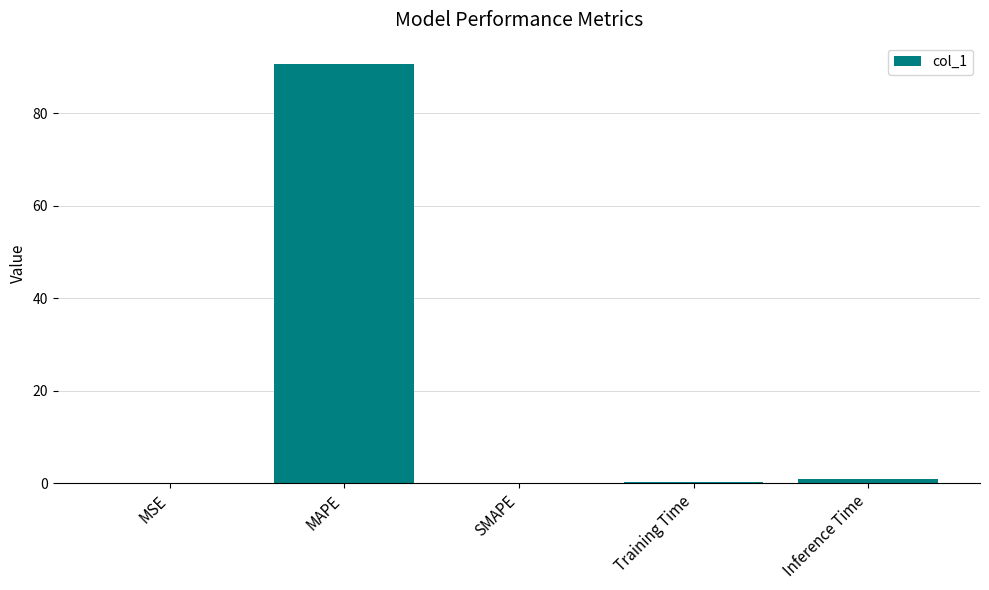

What is the sum of all values?

92.0